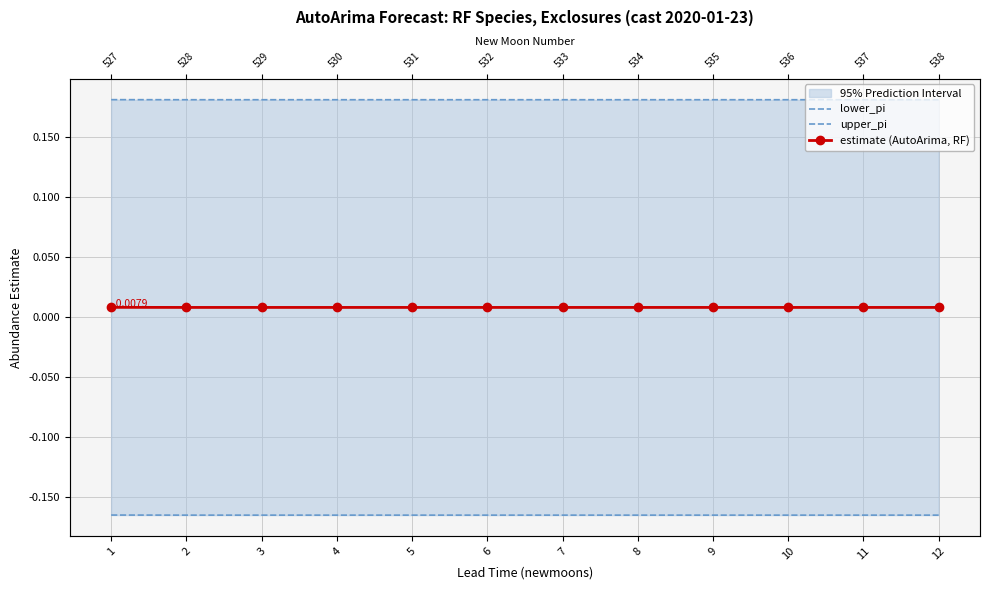

Is it true that estimate (AutoArima, RF) equals 0.0 at 1?

False